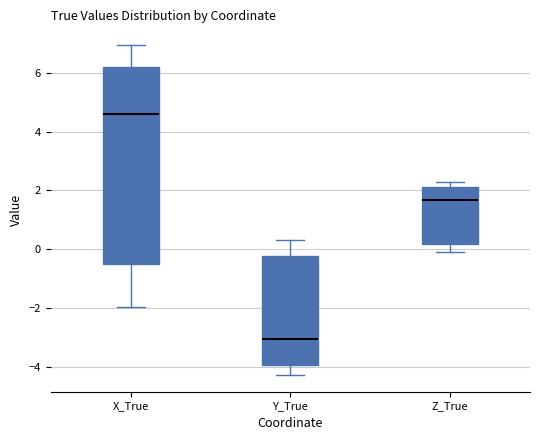

Reading left to right, read every box against the y-axis: the position of its median line, the range the box covers, and the ends of its whiskers. The values are not printed on the chart, so give them approximately, as read against the axis.

X_True: median 4.6, box -0.6 to 6.2, whiskers -2.0 to 7.0
Y_True: median -3.0, box -4.0 to -0.2, whiskers -4.2 to 0.4
Z_True: median 1.6, box 0.2 to 2.2, whiskers 0.0 to 2.2 (just above the box's upper edge)